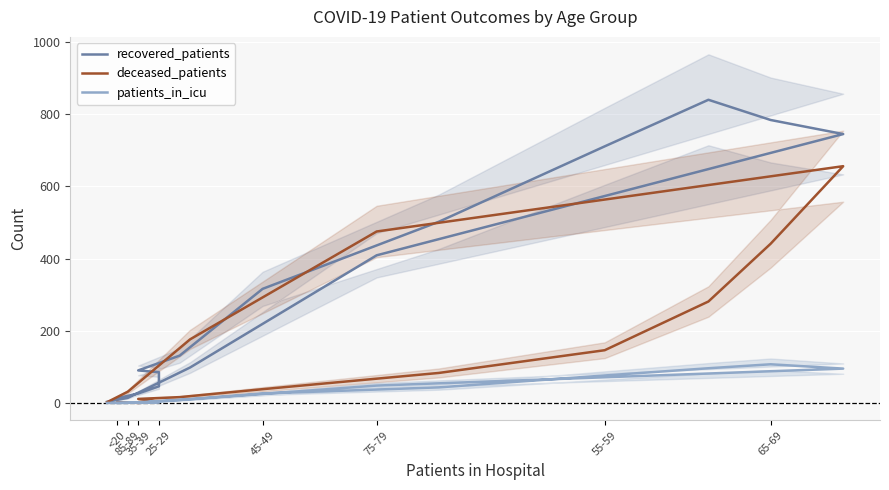

How many intersections are there between deceased_patients and patients_in_icu?

1